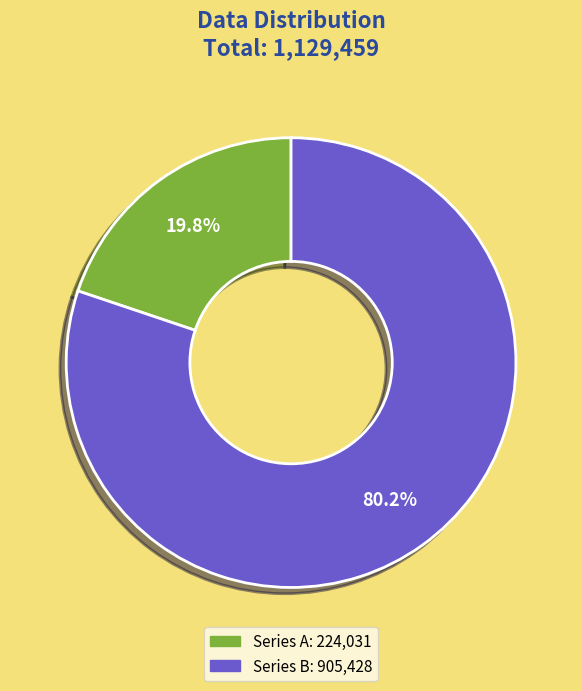

Is there any slice that represents more than half of the pie?

Yes